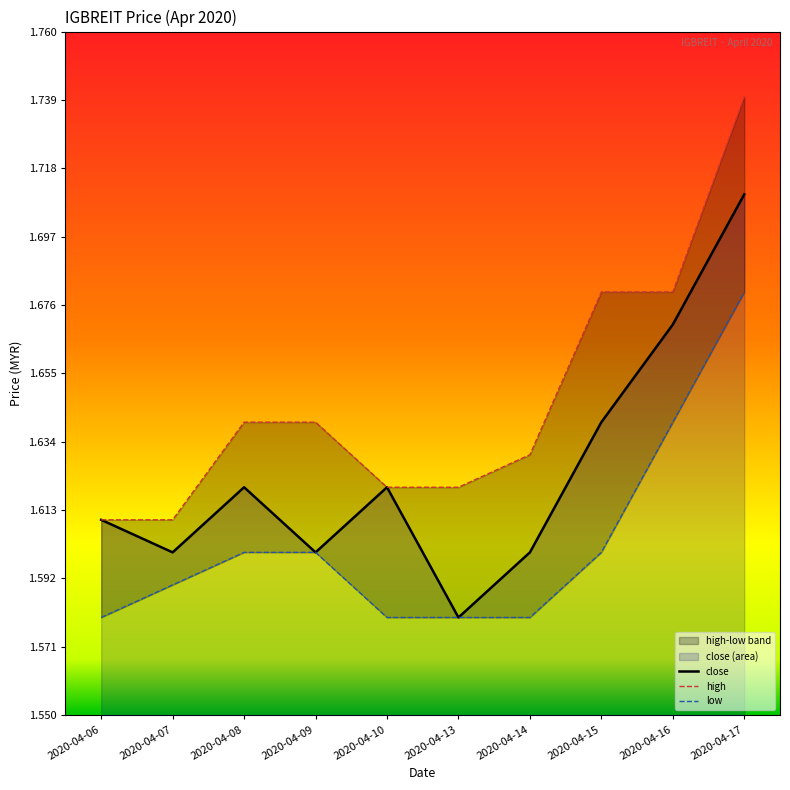

True or false: low and high cross at least once.

False